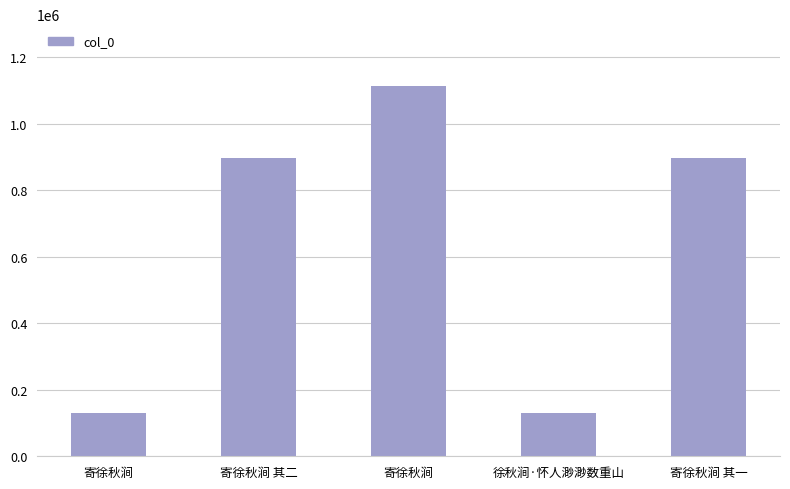

Are the bars grouped side by side (vs. stacked)?

No